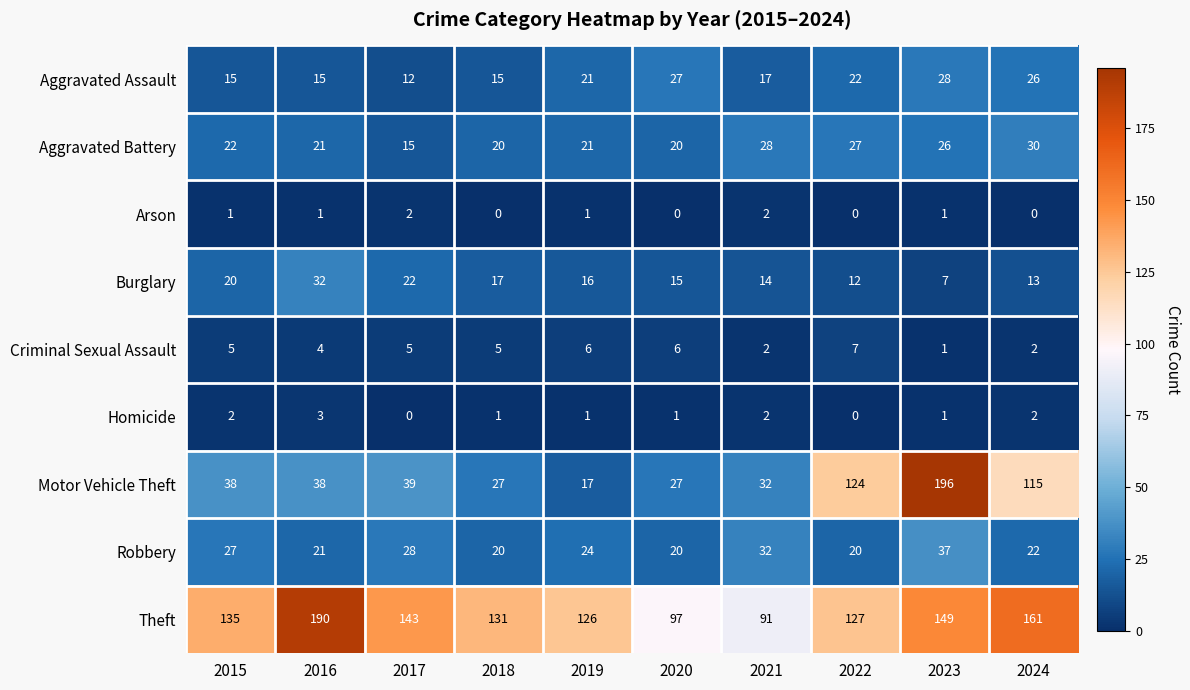

At which label does Burglary first exceed 16?

2015